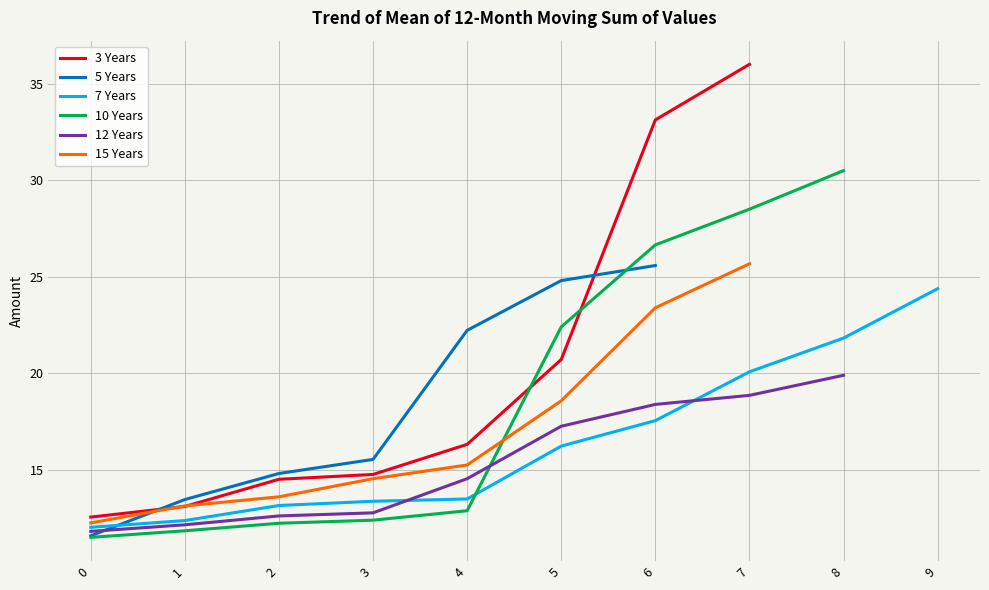

At how many categories does at least one series exceed 12?

10